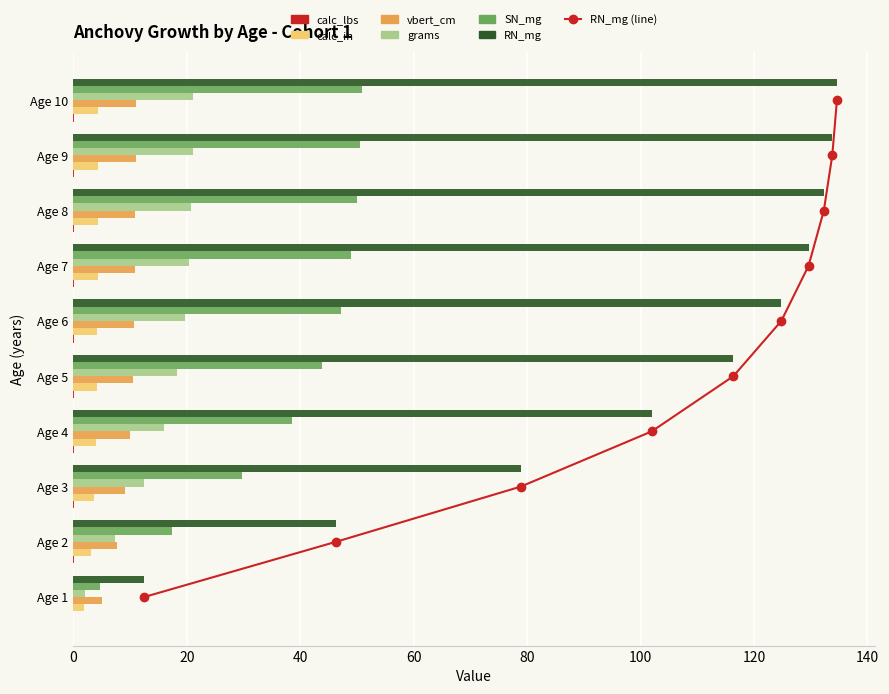

What is the difference between the maximum and minimum values in the grams series?

19.2